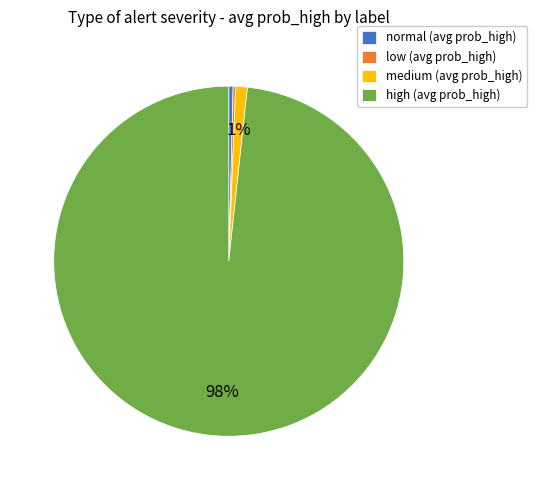

Between high (avg prob_high) and normal (avg prob_high), which is larger?

high (avg prob_high)